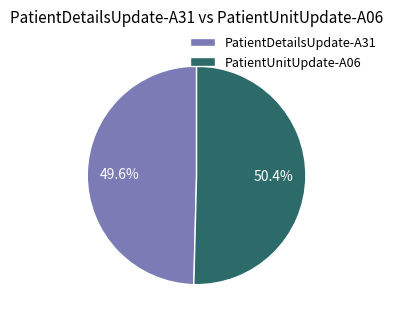

Between PatientUnitUpdate-A06 and PatientDetailsUpdate-A31, which is larger?

PatientUnitUpdate-A06